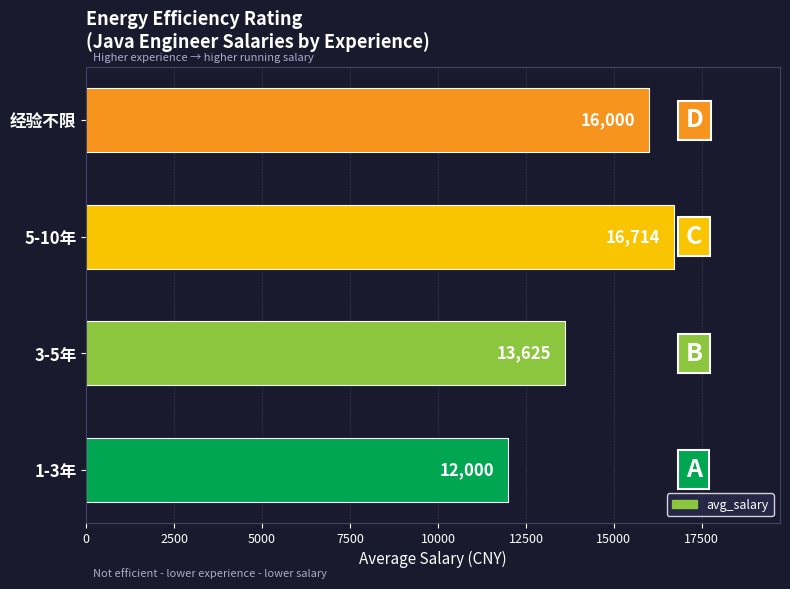

What is the greatest value displayed?

16714.3